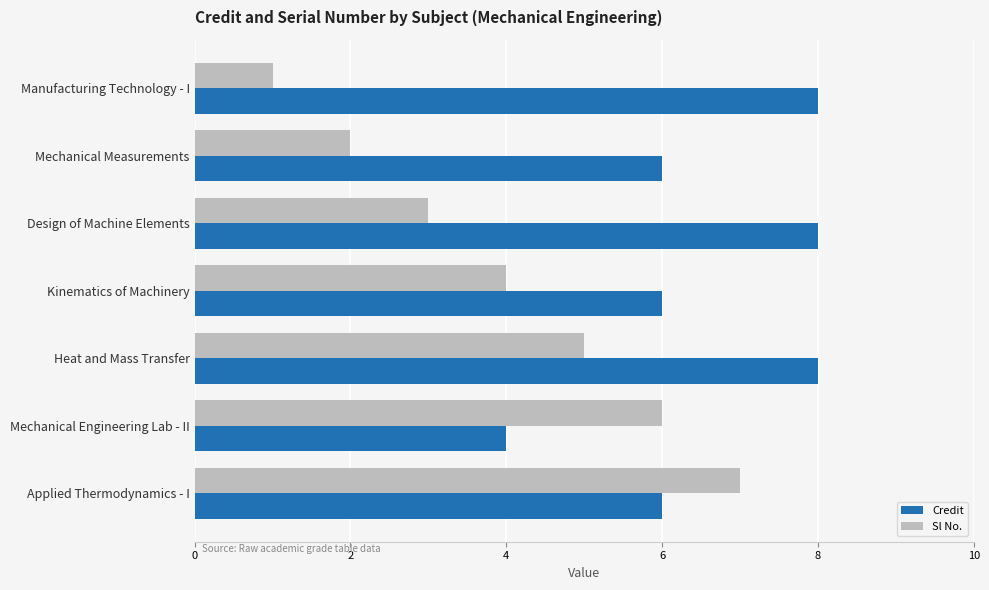

True or false: Sl No. has a value of 7 at Applied Thermodynamics - I.

True